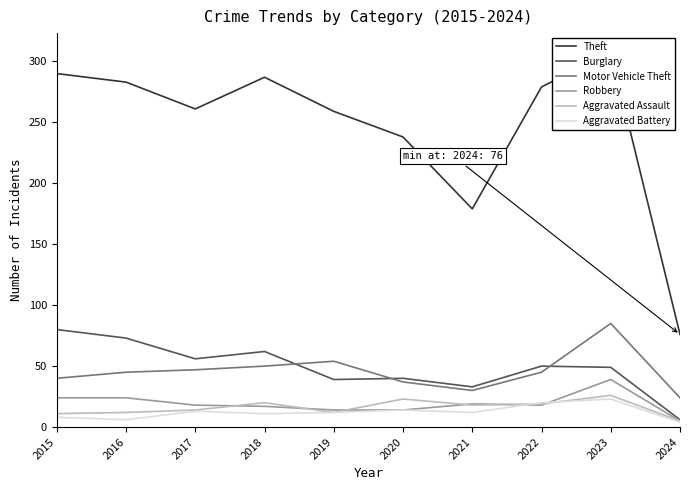

Which series has the largest total across all categories?

Theft